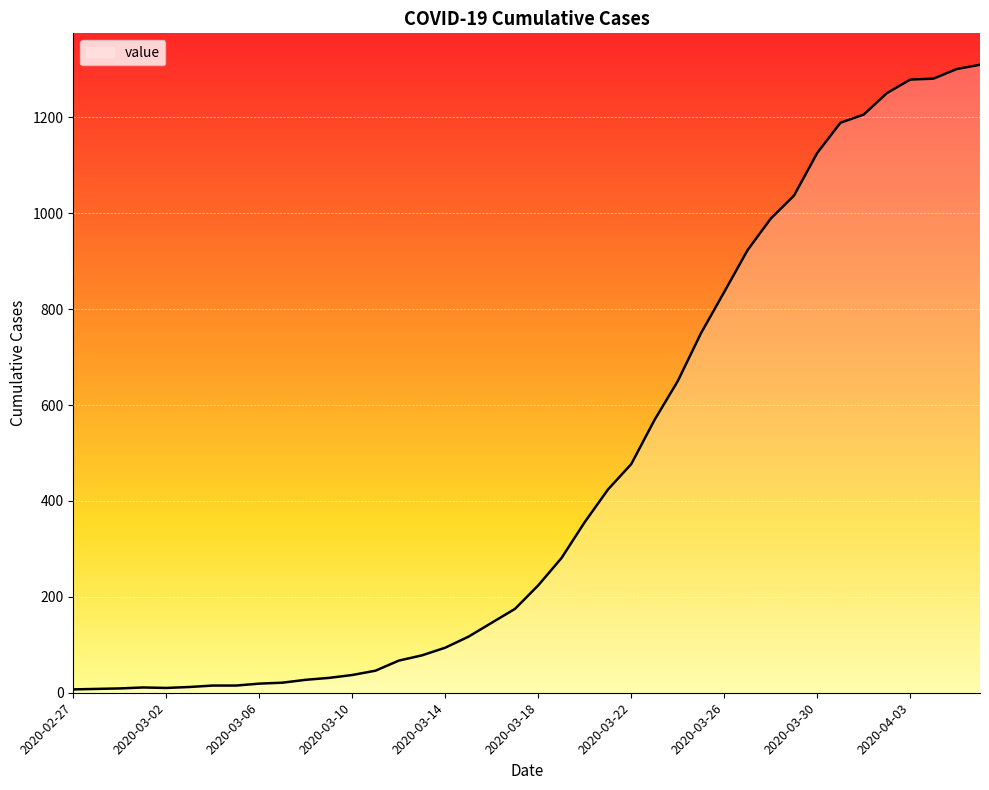

What is the greatest value displayed?

1310